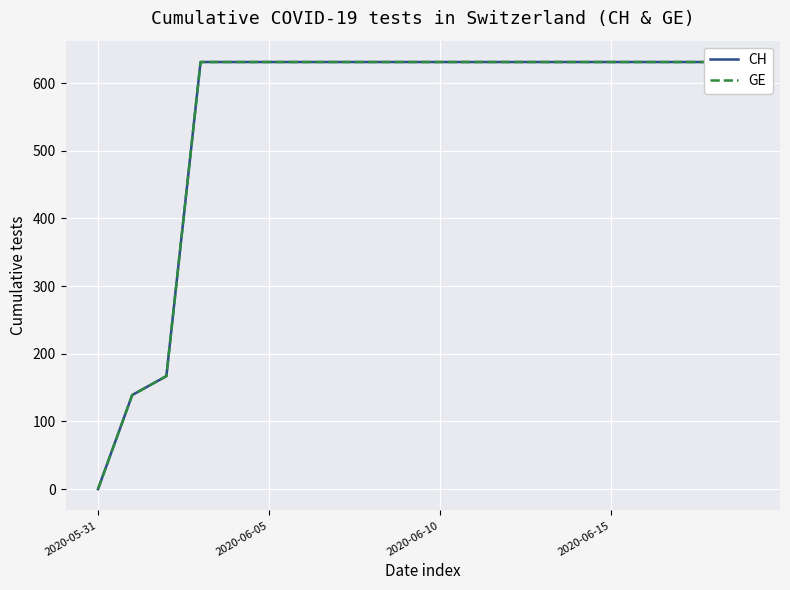

Which category has the highest value across all series?

2020-06-15